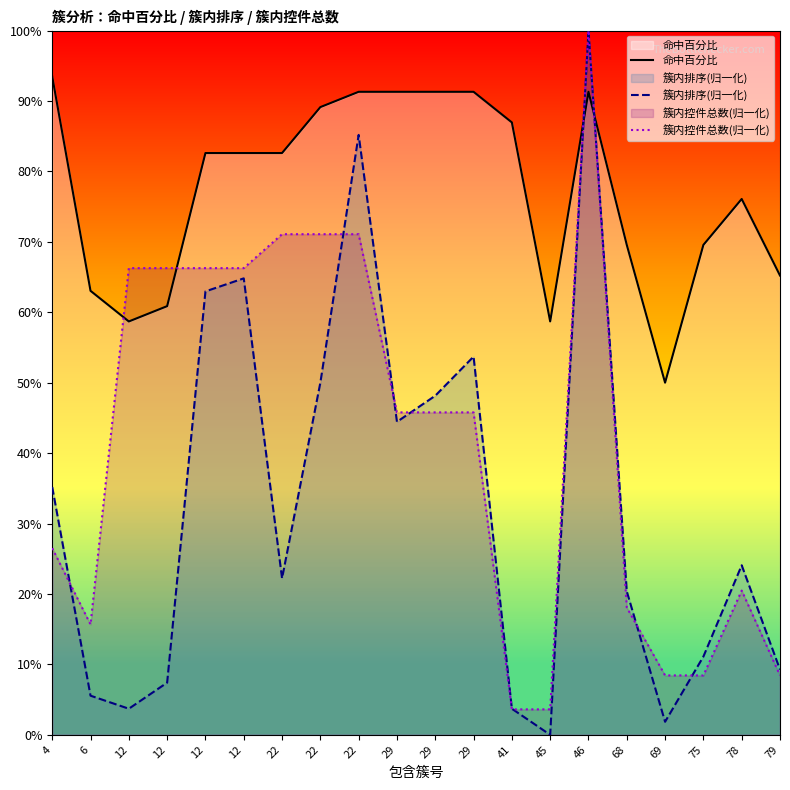

What is the sum of all 簇内控件总数(归一化) values?

8.3